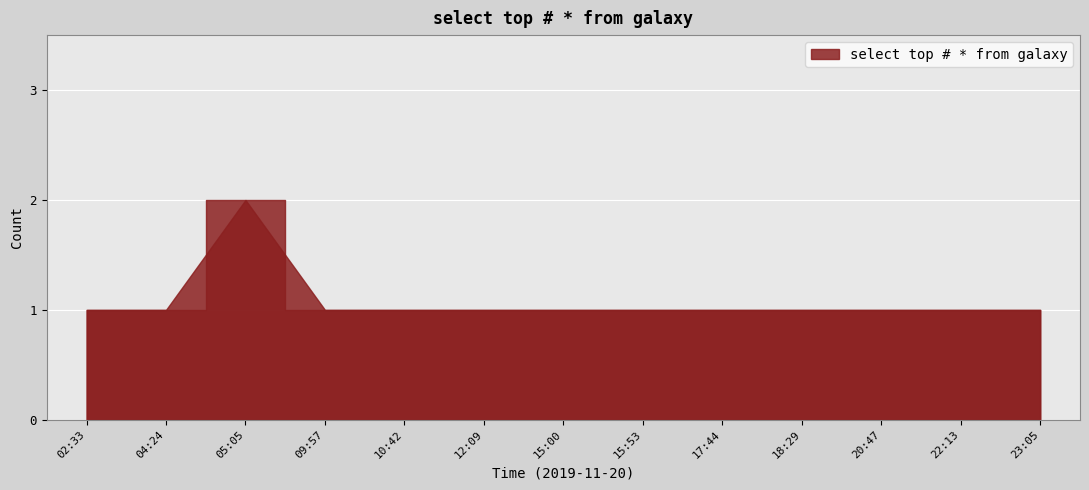

Count the number of data series in this chart.

1